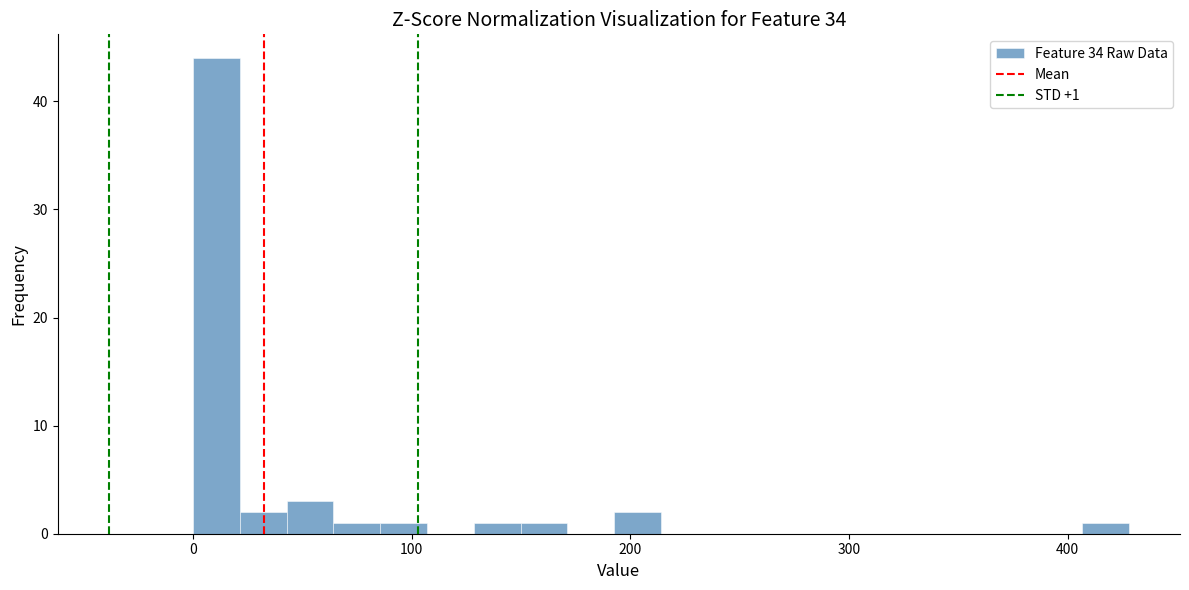

Read against the x-axis, roughly where is the centre of the tallest bar?

10